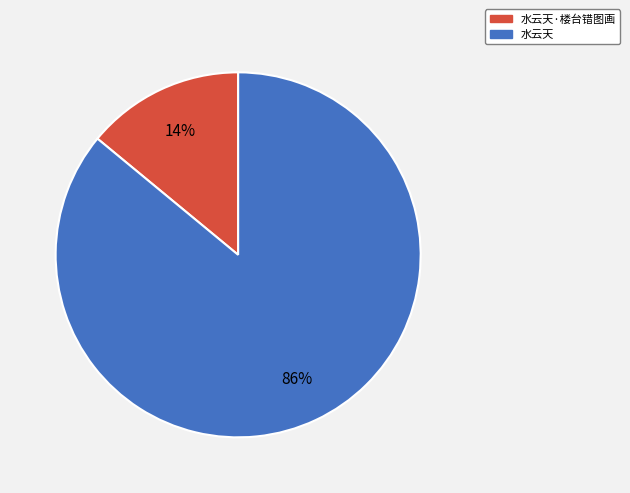

Is there any slice that represents more than half of the pie?

Yes